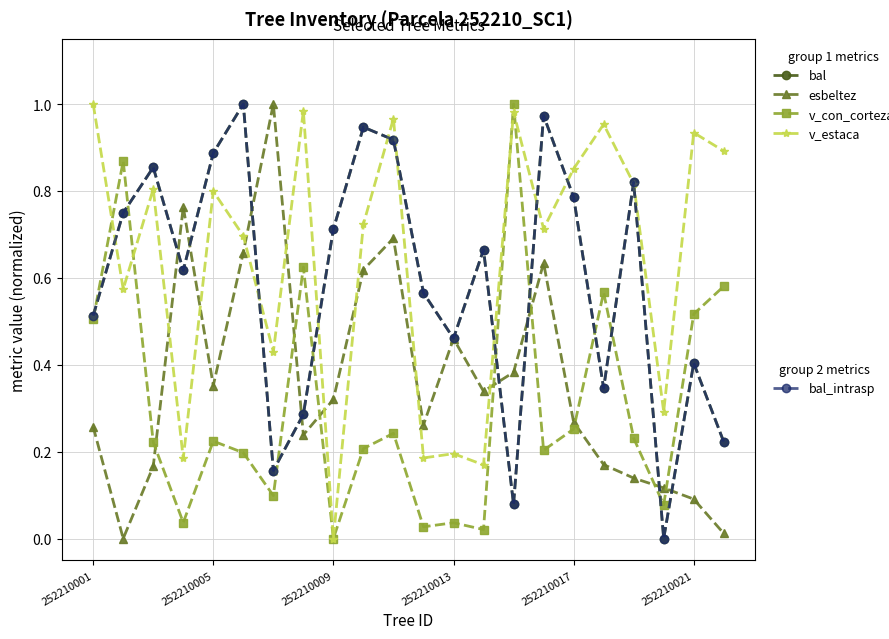

Does the chart have visible grid lines?

Yes